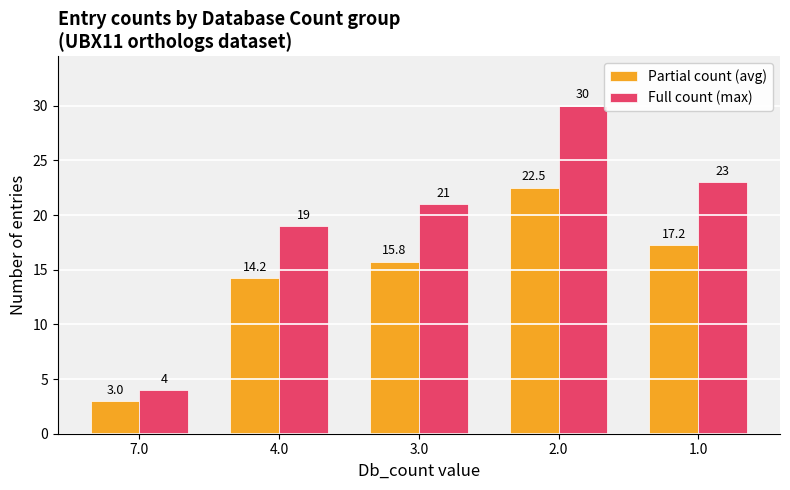

Is it true that Full count (max) equals 43.0 at 2.0?

False